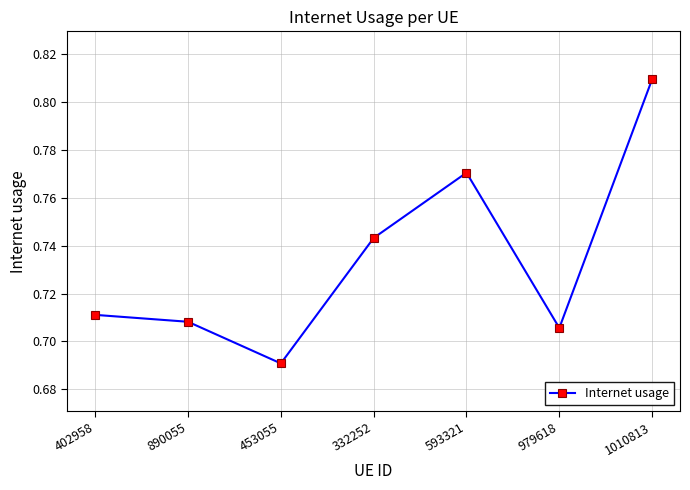

How many lines are shown in the chart?

1